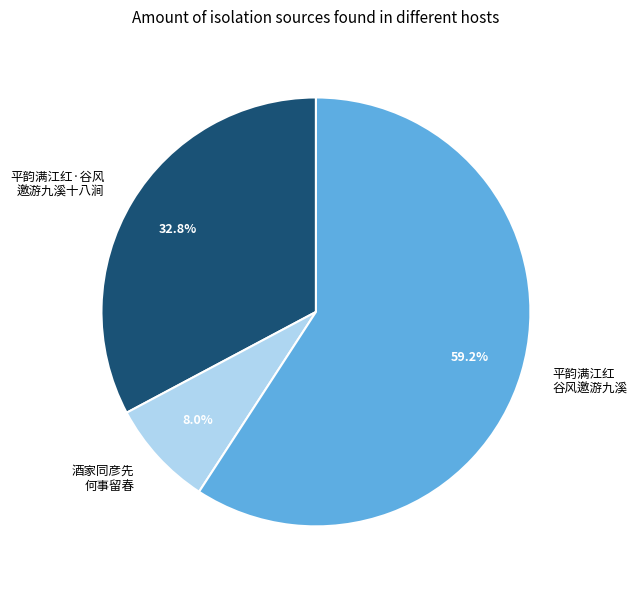

How many slices are in this pie chart?

3